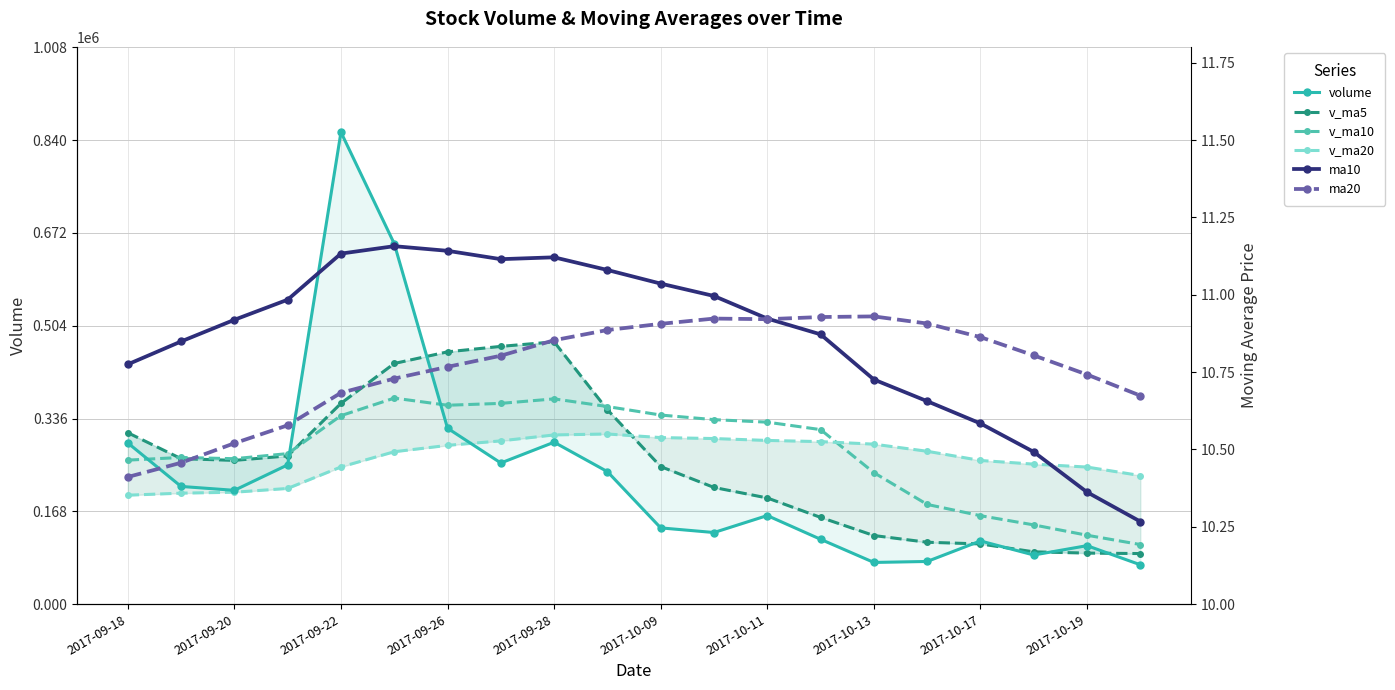

True or false: v_ma10 and v_ma5 cross at least once.

True